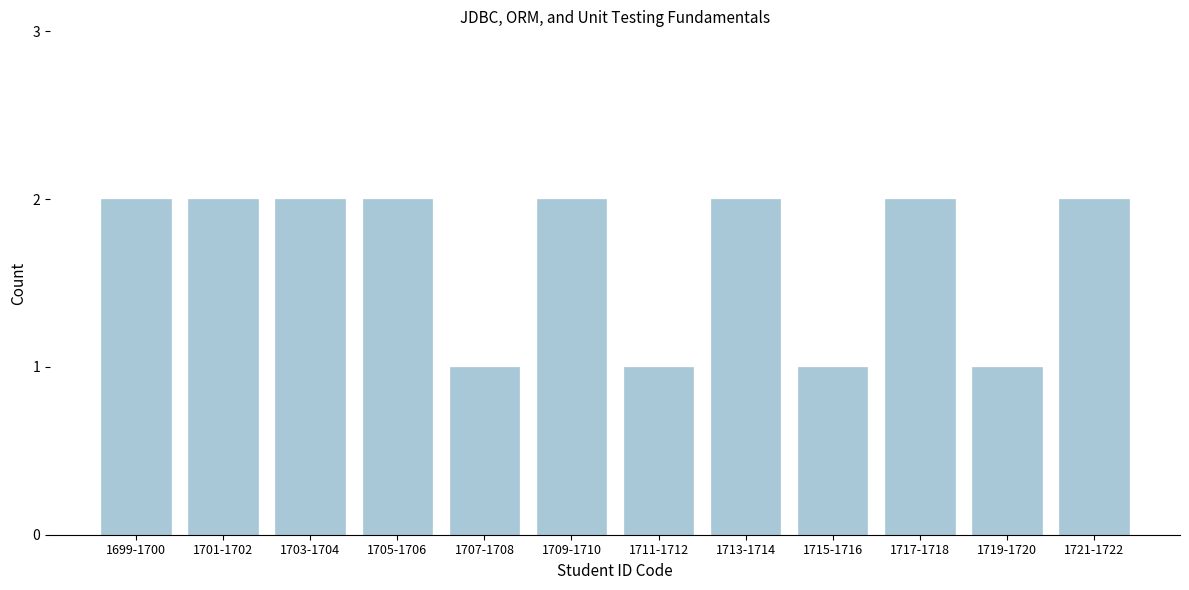

Reading left to right, extract all data points from this chart.

1699-1700=2	1701-1702=2	1703-1704=2	1705-1706=2	1707-1708=1	1709-1710=2	1711-1712=1	1713-1714=2	1715-1716=1	1717-1718=2	1719-1720=1	1721-1722=2